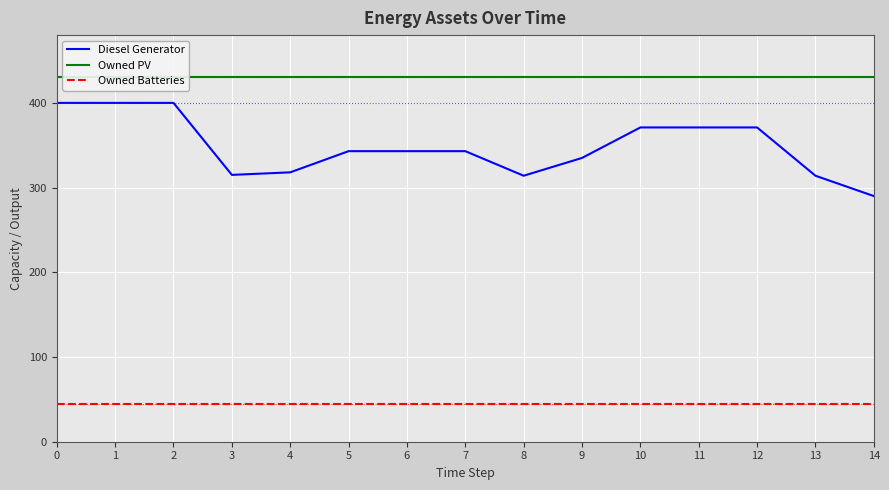

What is the approximate value of Owned PV at 9?

430